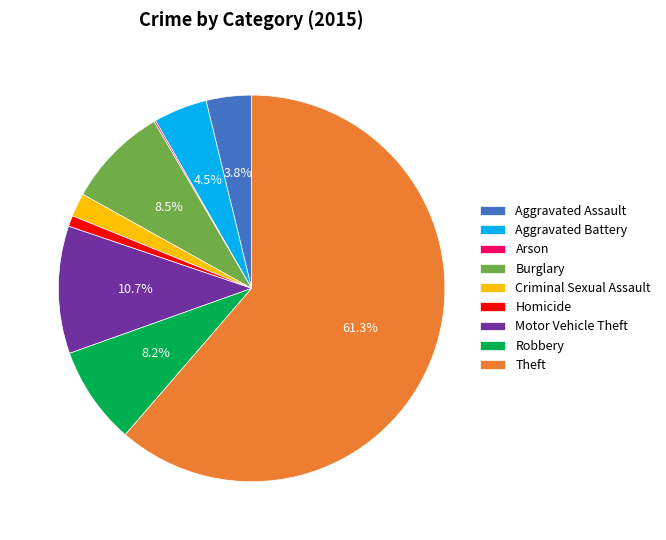

To the nearest percent, what portion does Motor Vehicle Theft represent?

11%